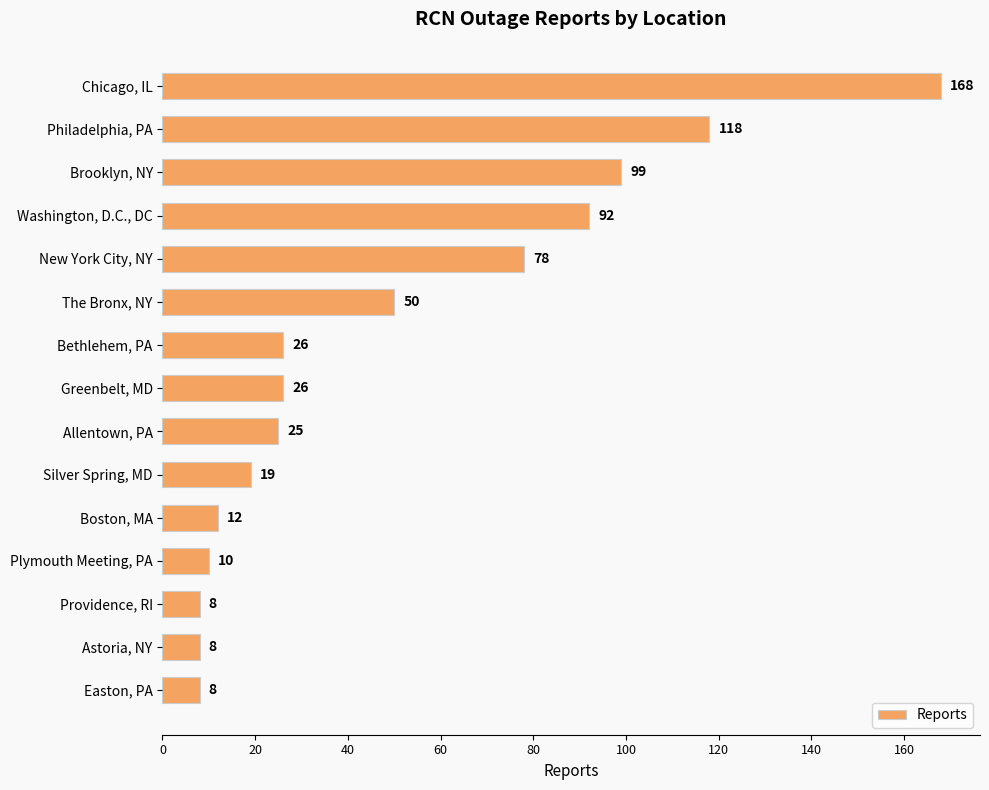

True or false: the data shows 118 at Philadelphia, PA.

True